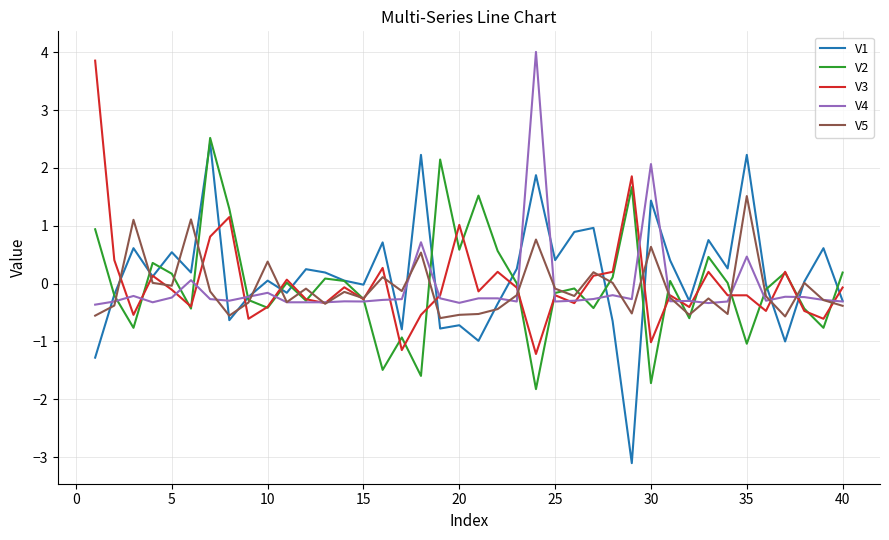

What is the highest value of the V3 series?

3.9